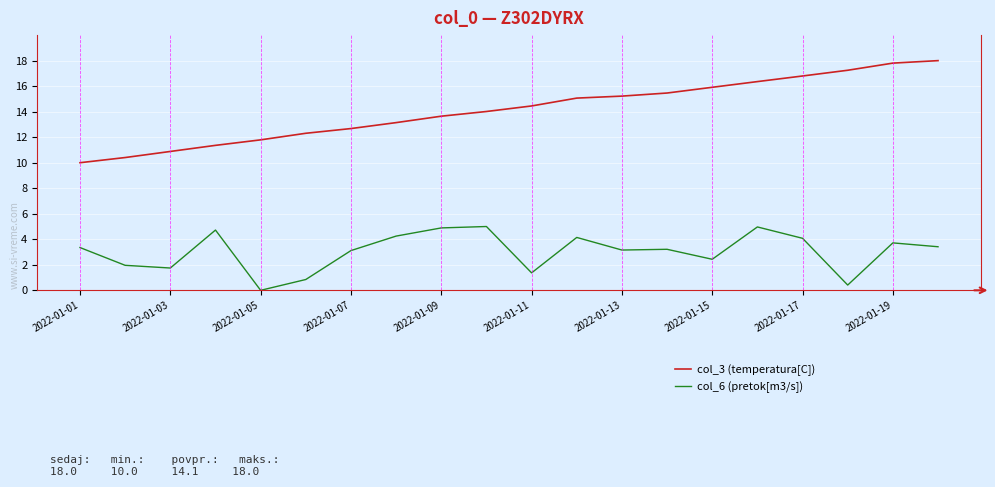

What is the average value of the col_3 (temperatura[C]) series?

14.1